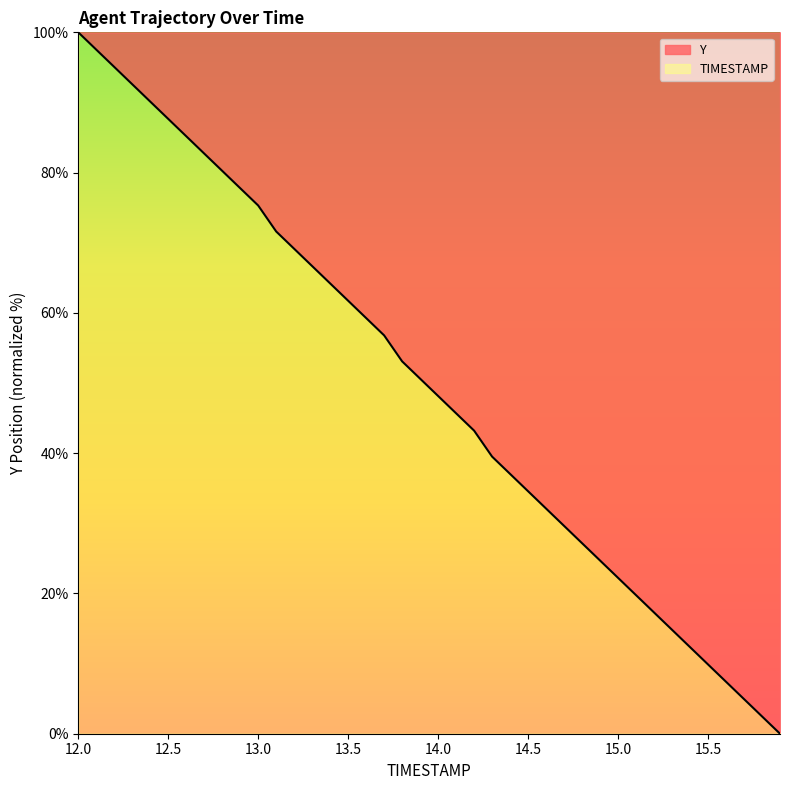

Where does the data first go above 50?

12.0